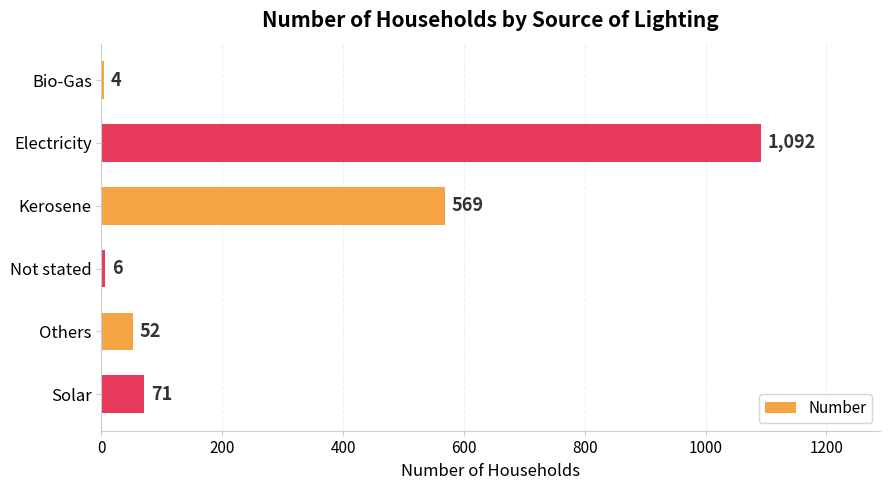

What is the difference between the maximum and minimum values?

1088